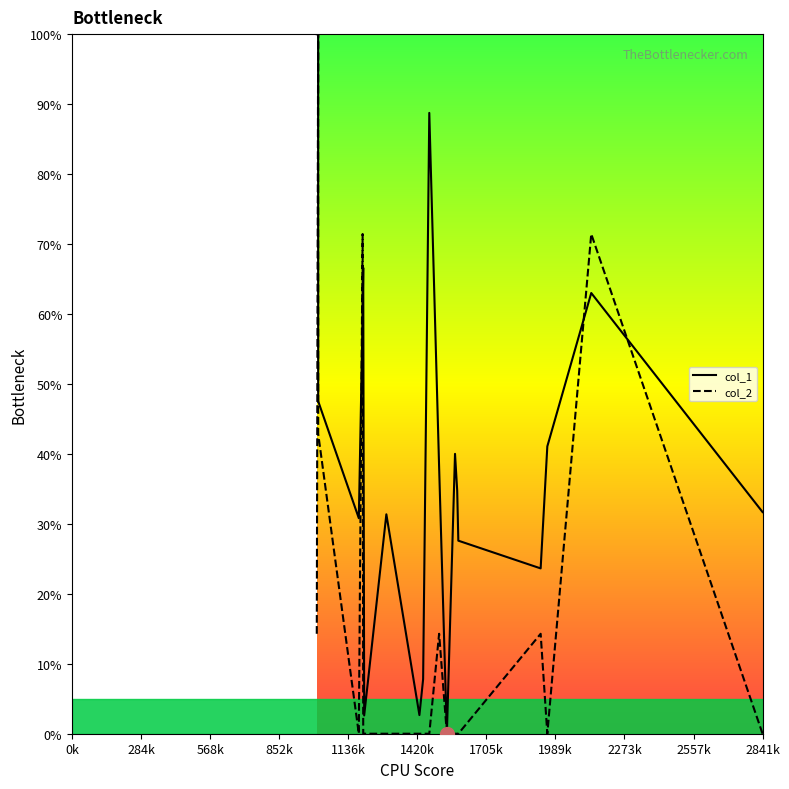

Which series has the largest total across all categories?

col_1